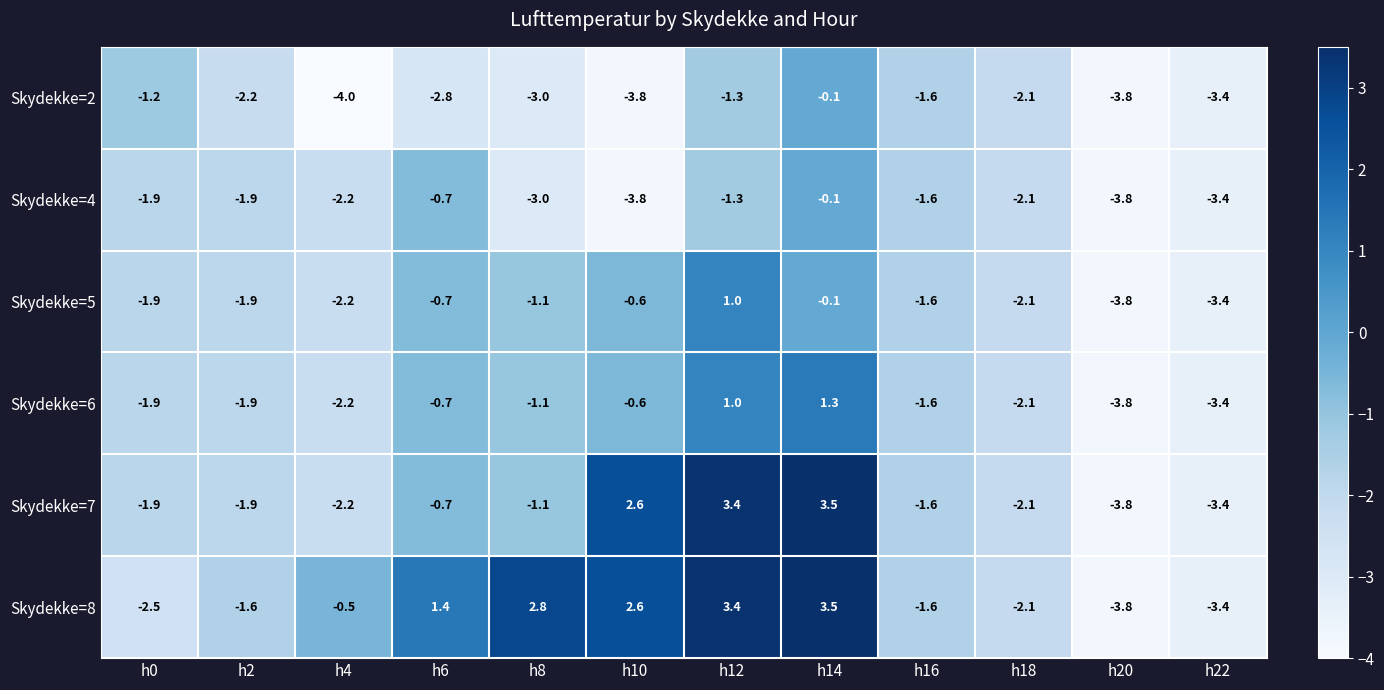

Which series has the largest total across all categories?

Skydekke=8